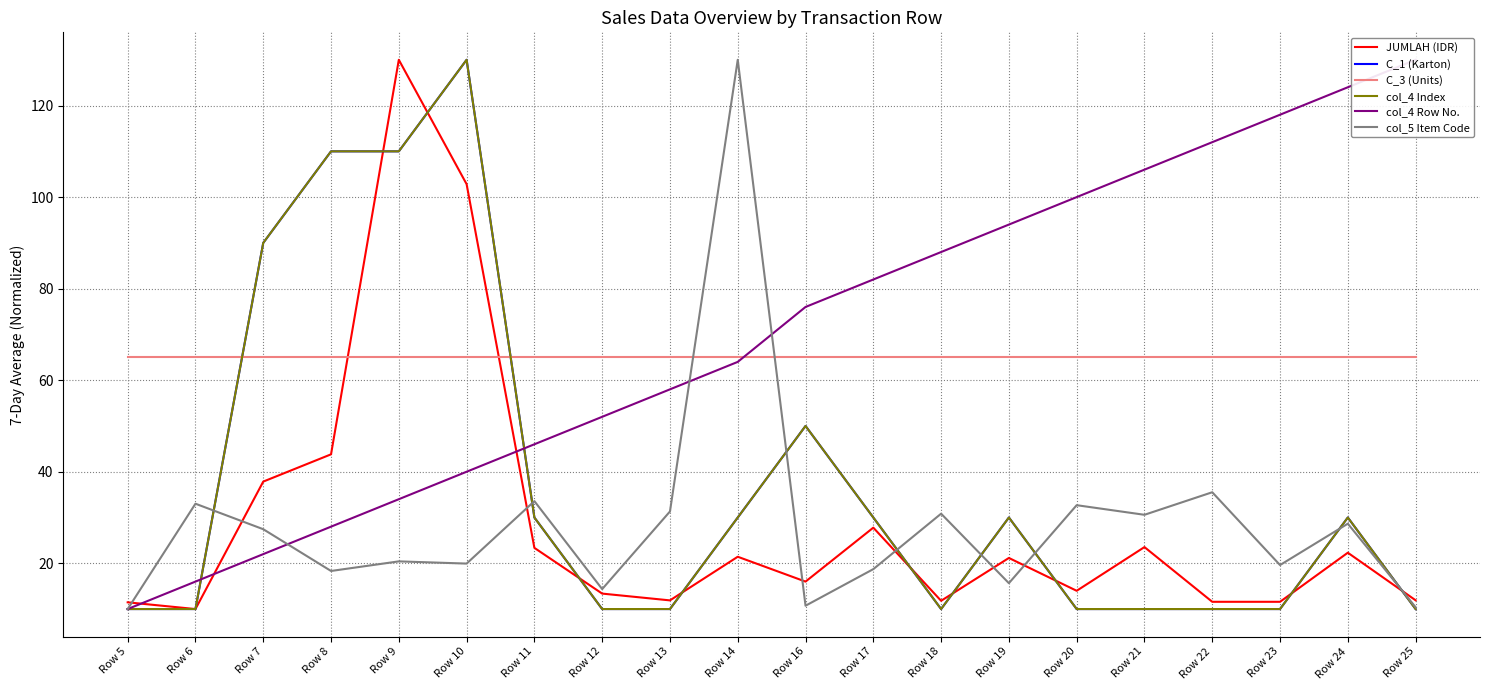

The C_3 (Units) series shows 65.0 at Row 11. True or false?

True